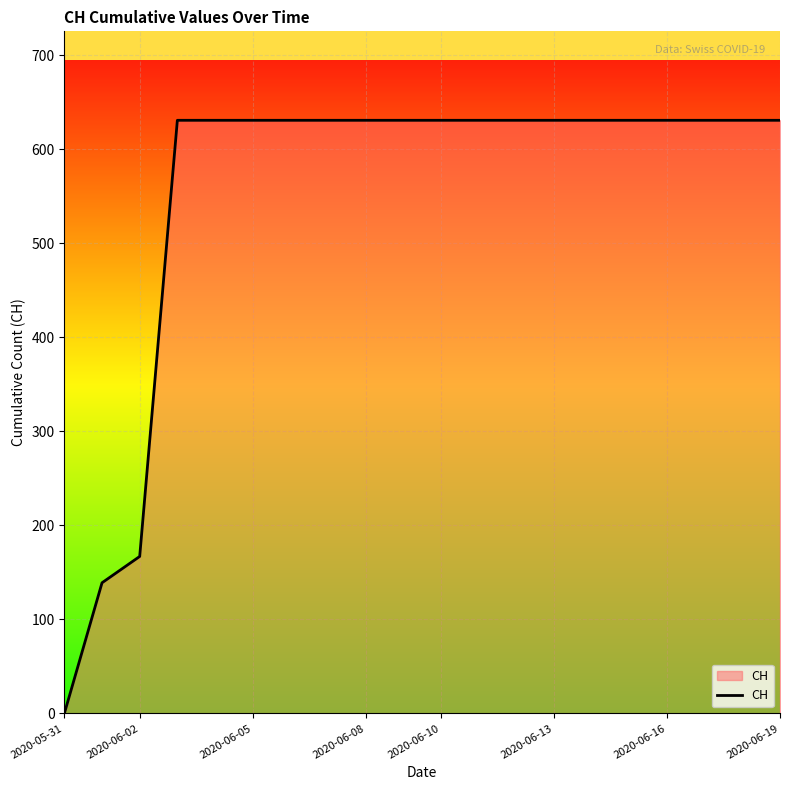

What is the sum of all values?

11033